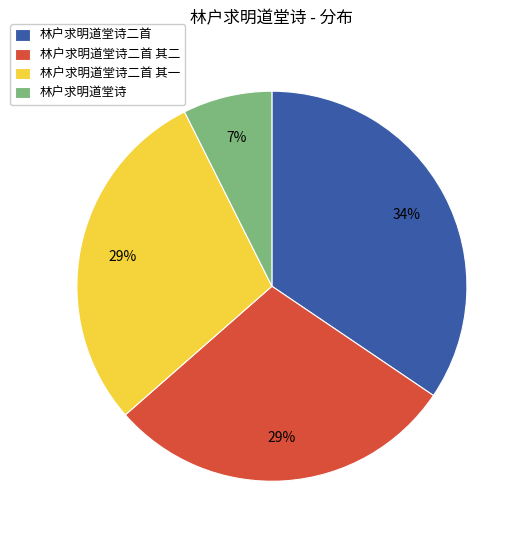

How many segments does this pie chart have?

4